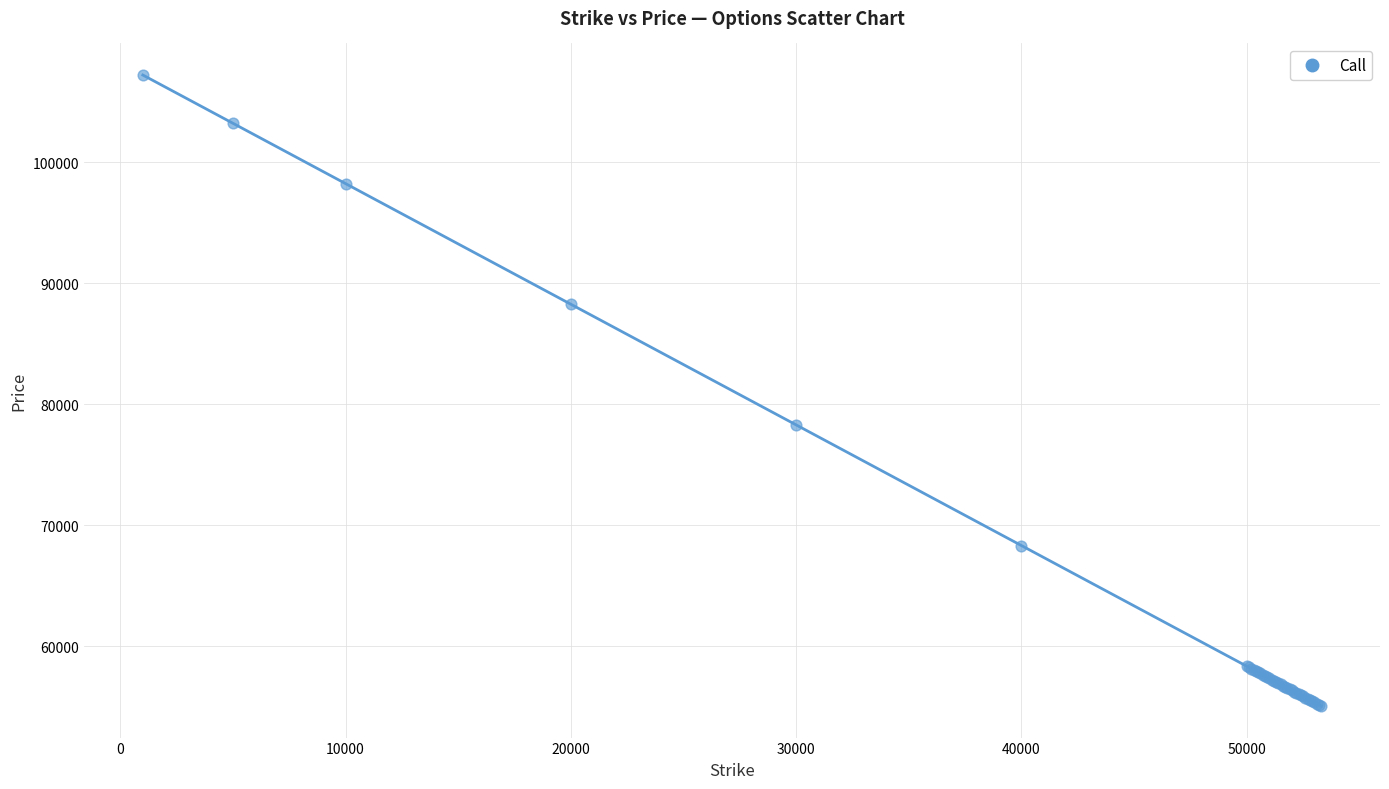

What Y value in the scatter plot is closest to 81137?

78290